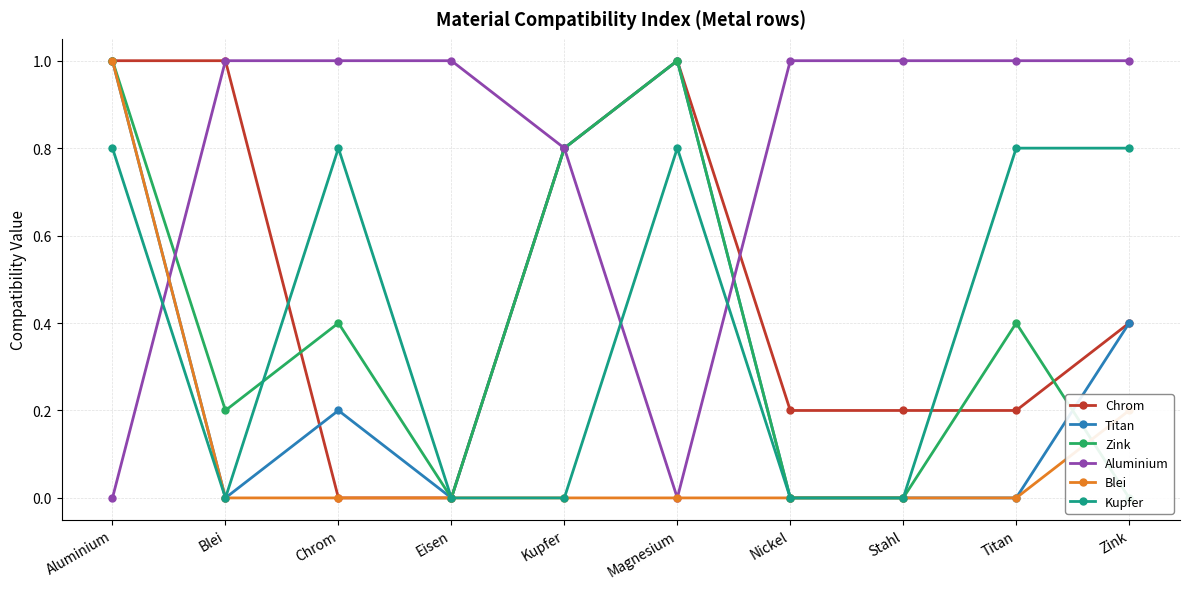

What is the average value of the Chrom series?

0.5